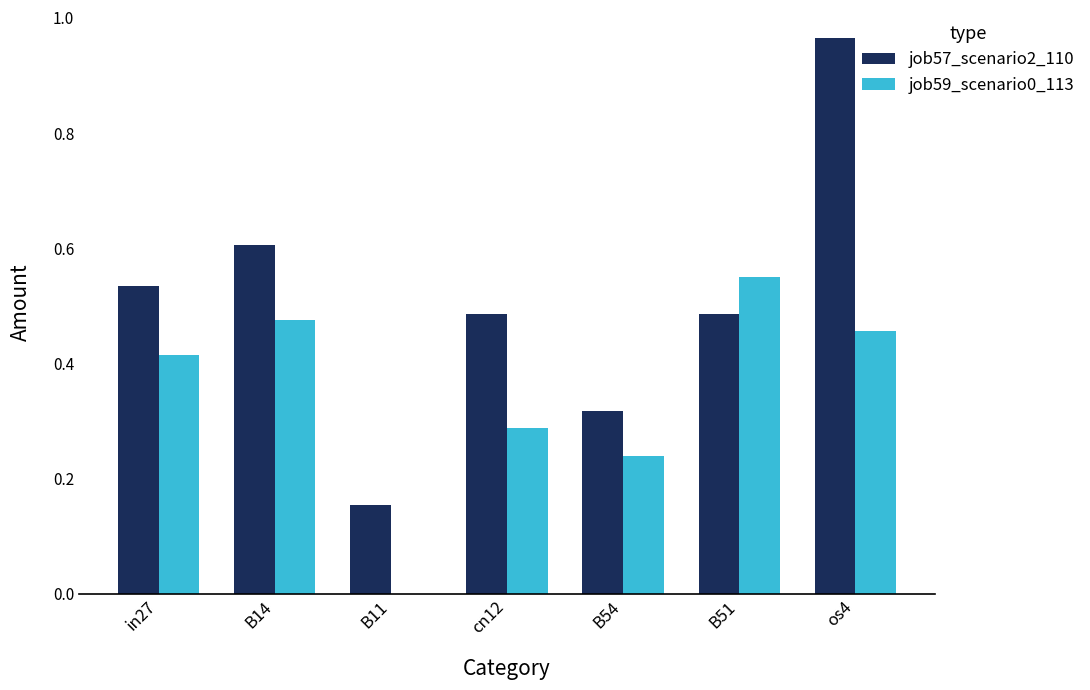

True or false: job59_scenario0_113 has a value of 0.2 at B14.

False